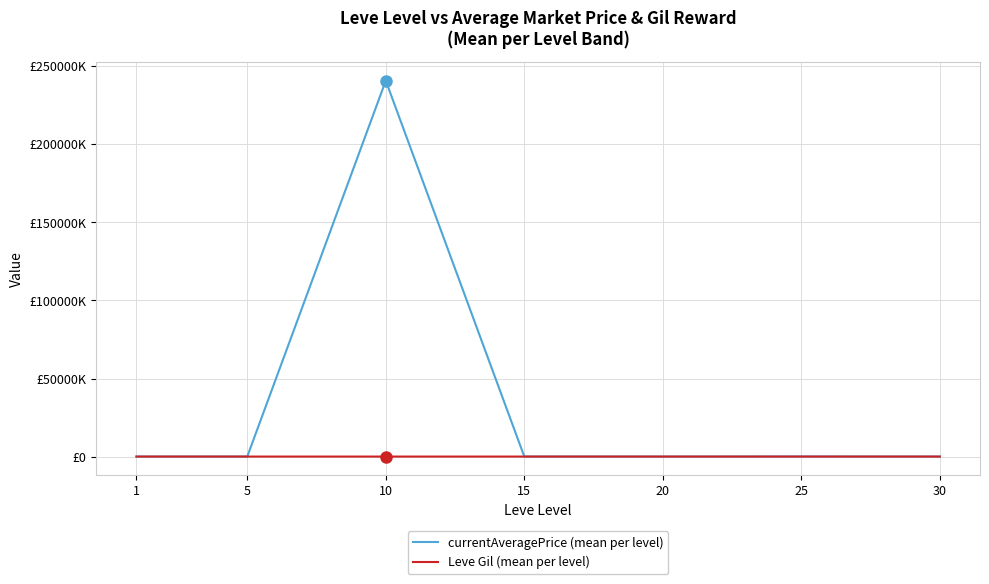

What is the lowest value of the Leve Gil (mean per level) series?

268.0